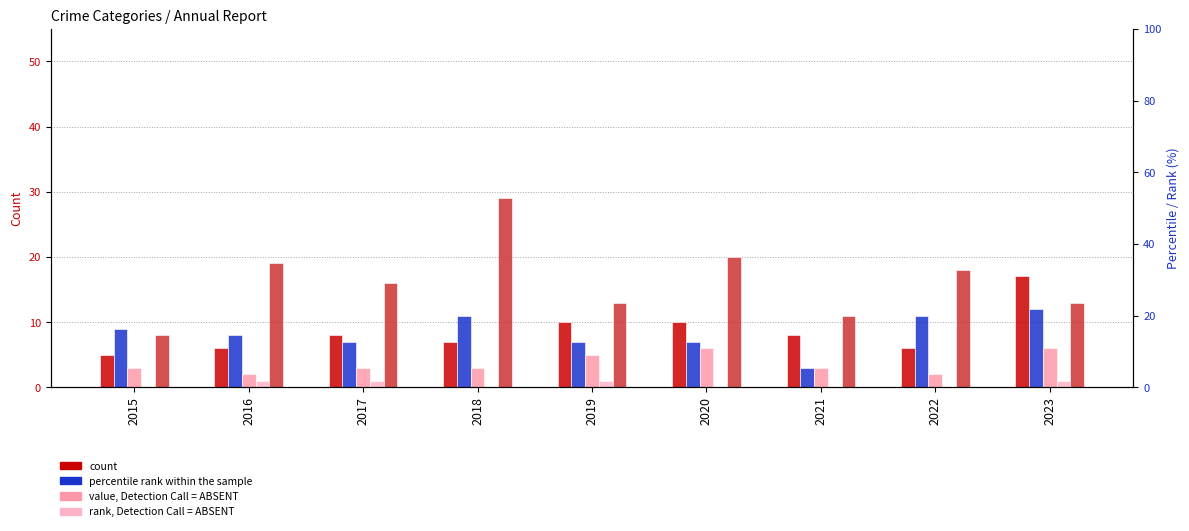

What is the value of the Criminal Sexual Assault bar at the 4th from the left?

3